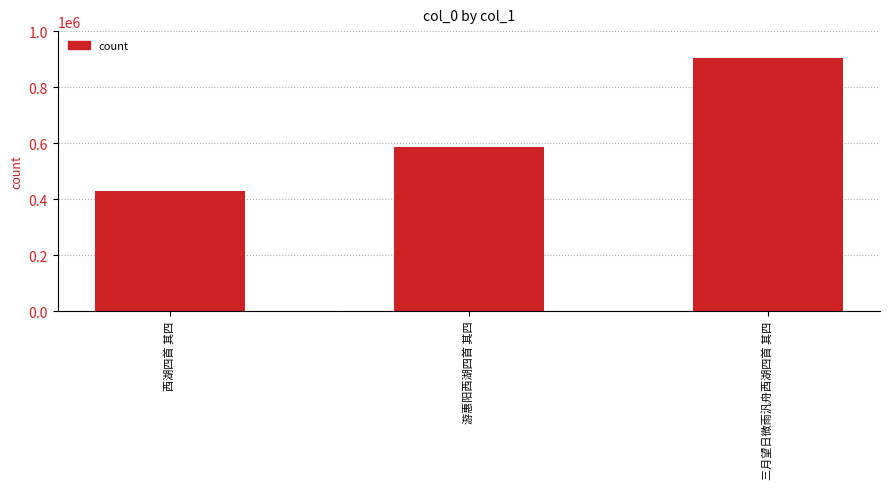

Which label corresponds to the smallest value in the chart?

西湖四首 其四